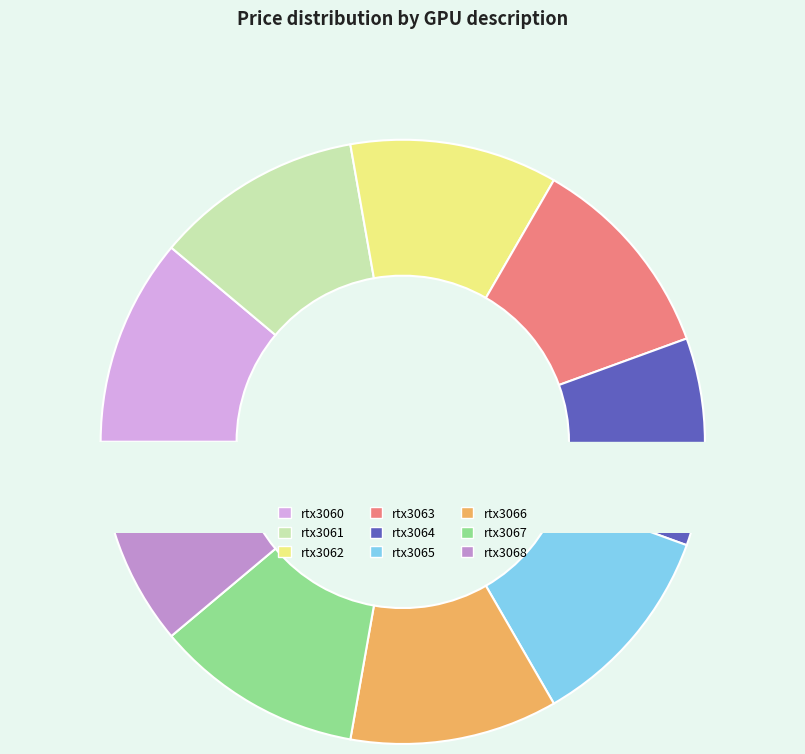

Is there any slice that represents more than half of the pie?

No